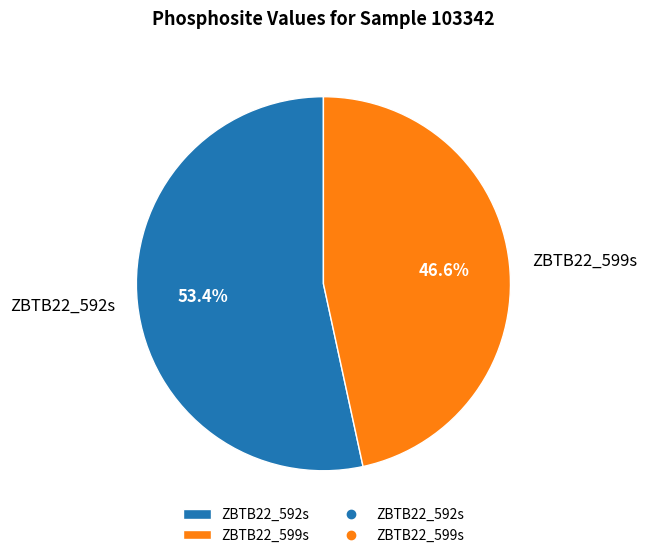

Which slice is the largest?

ZBTB22_592s